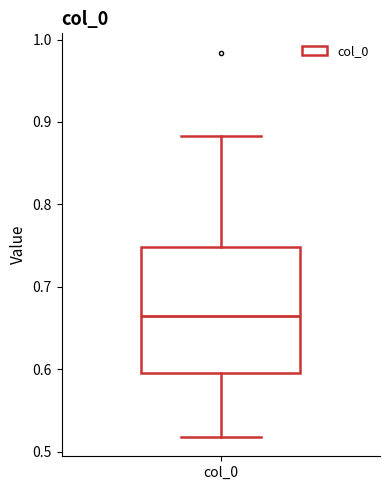

Where does the upper whisker of the box for col_0 end on the y-axis? The values are not printed on the chart, so give them approximately, as read against the axis.

0.88